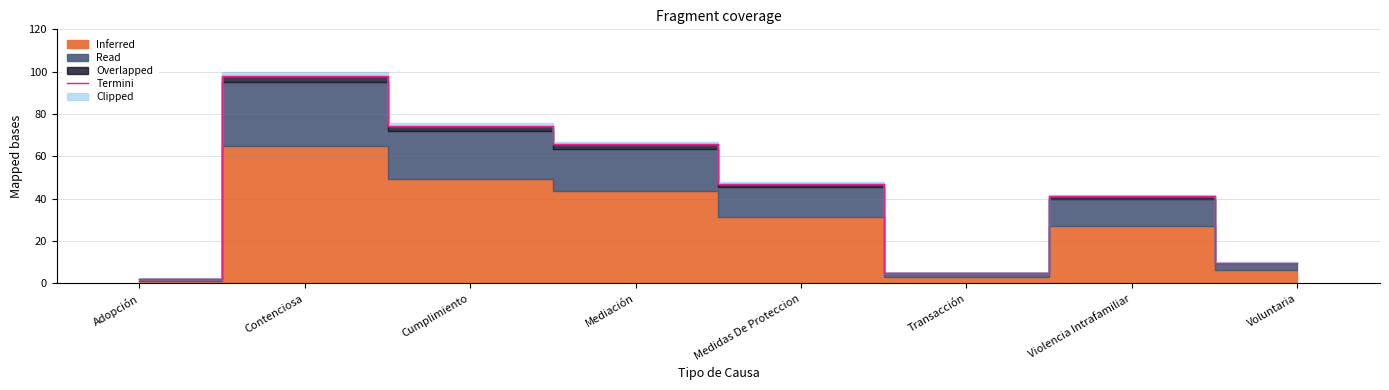

What is the change in value from Mediación to Transacción?

-60.8